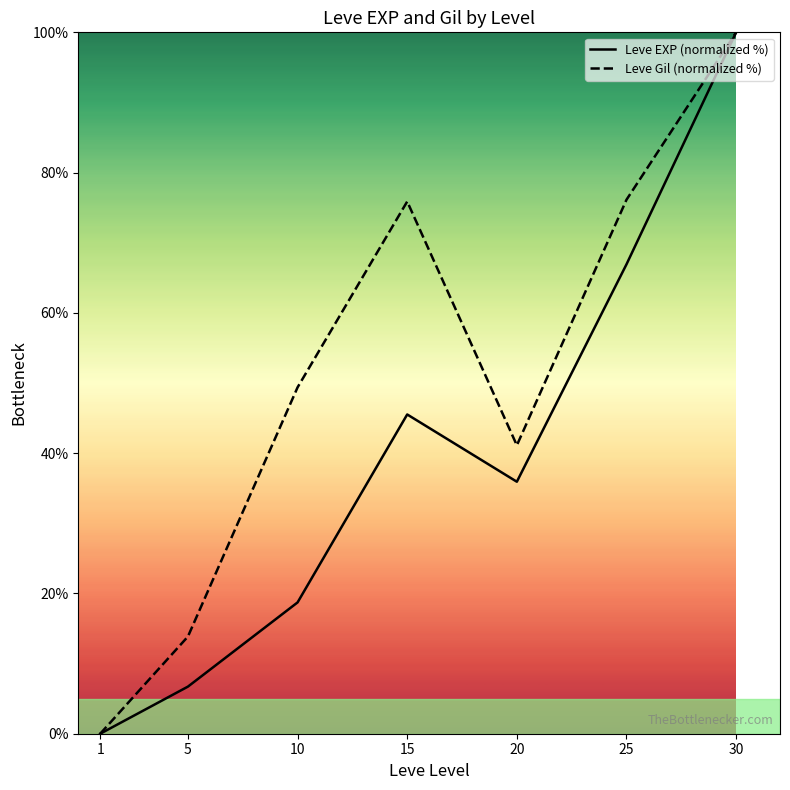

What is the sum of all Leve EXP (normalized %) values?

273.8